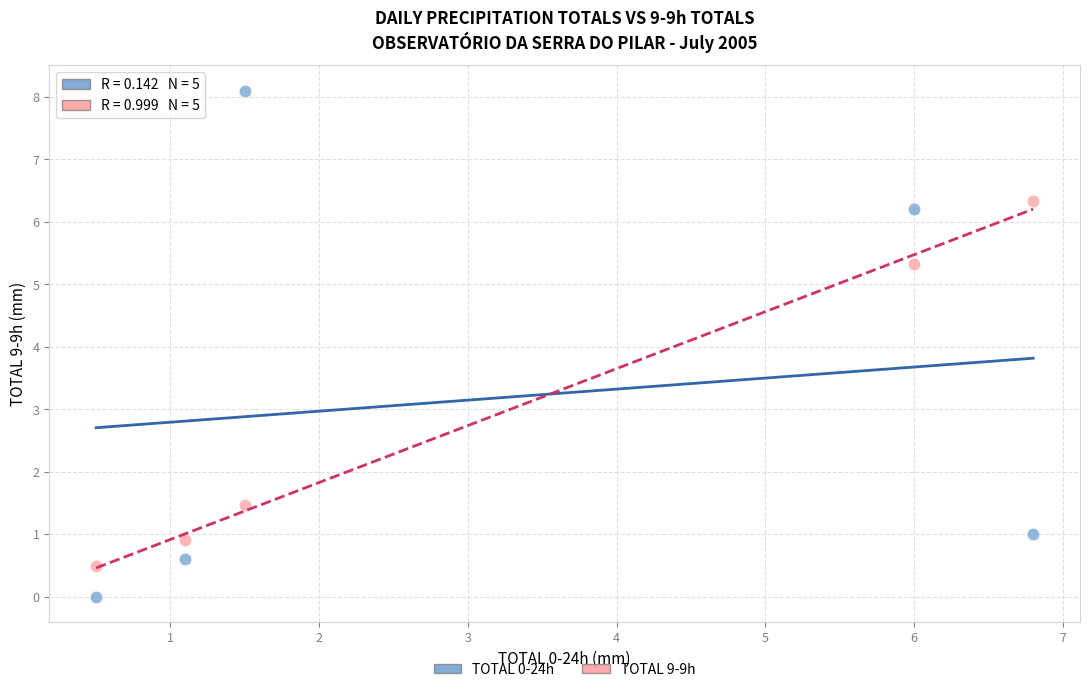

Which series contains the highest Y value?

TOTAL 0-24h